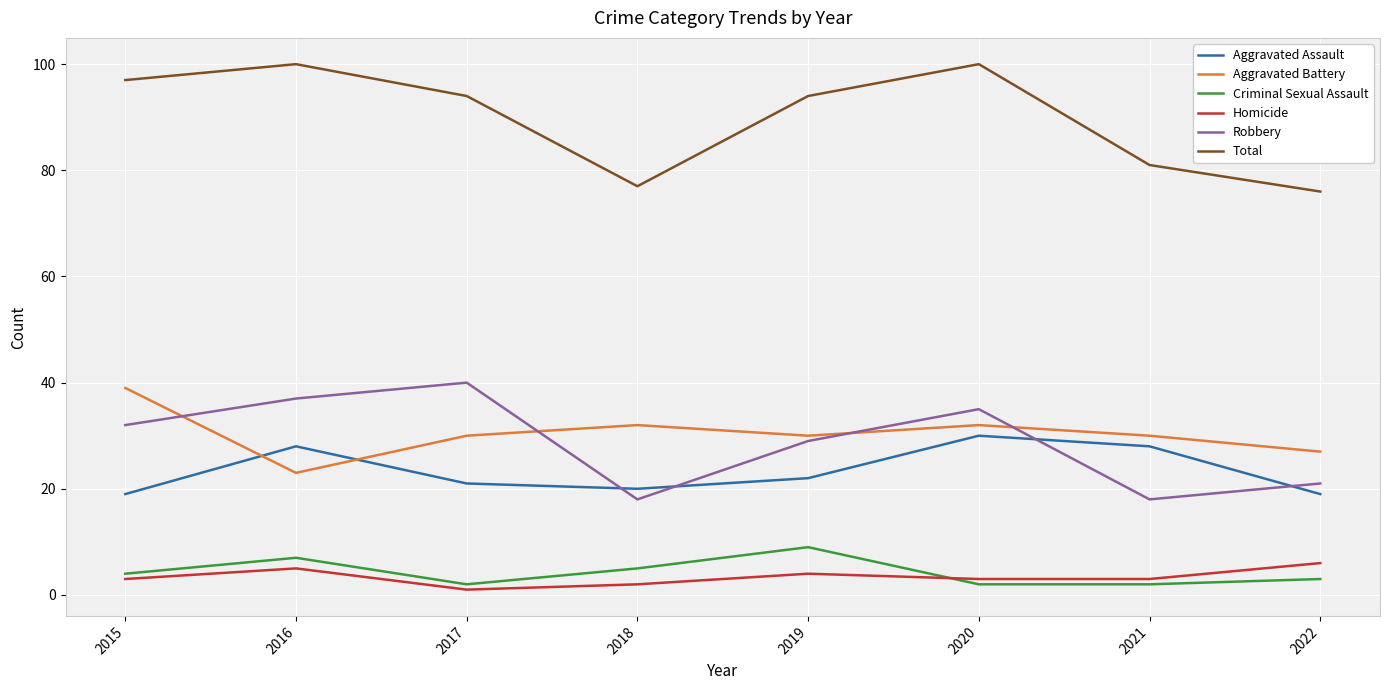

The Aggravated Battery series shows 32 at 2020. True or false?

True